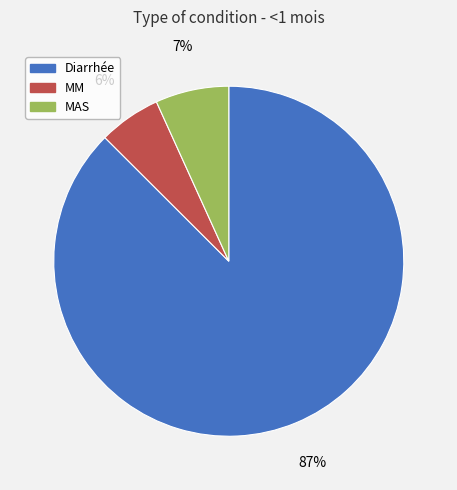

Rank the categories by value from highest to lowest.

Diarrhée, MAS, MM